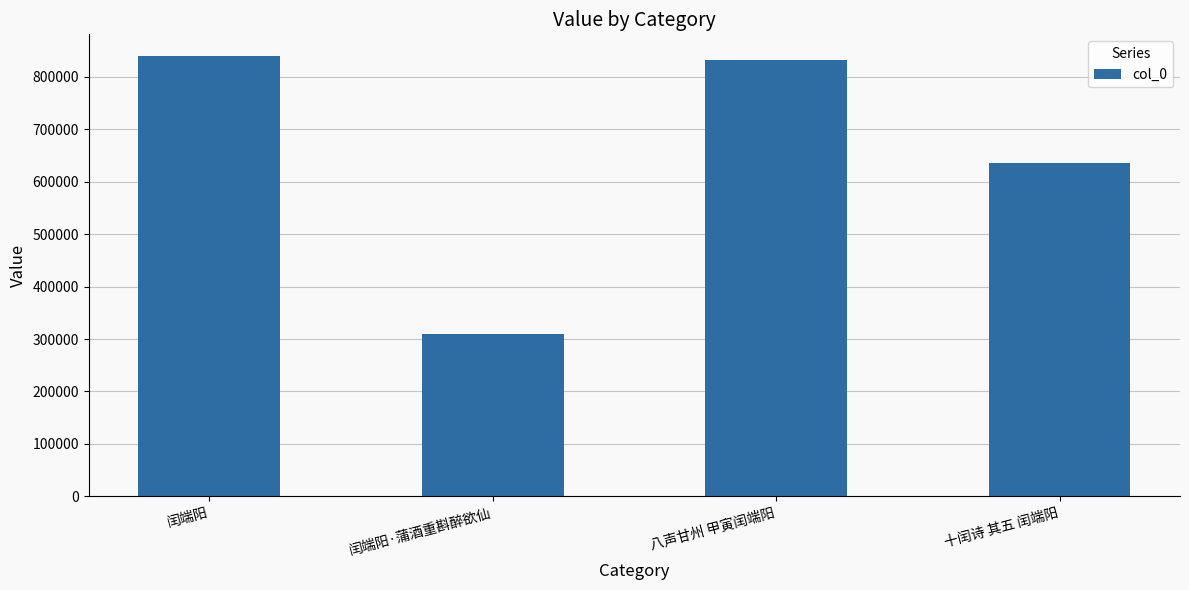

What is the greatest value displayed?

839322